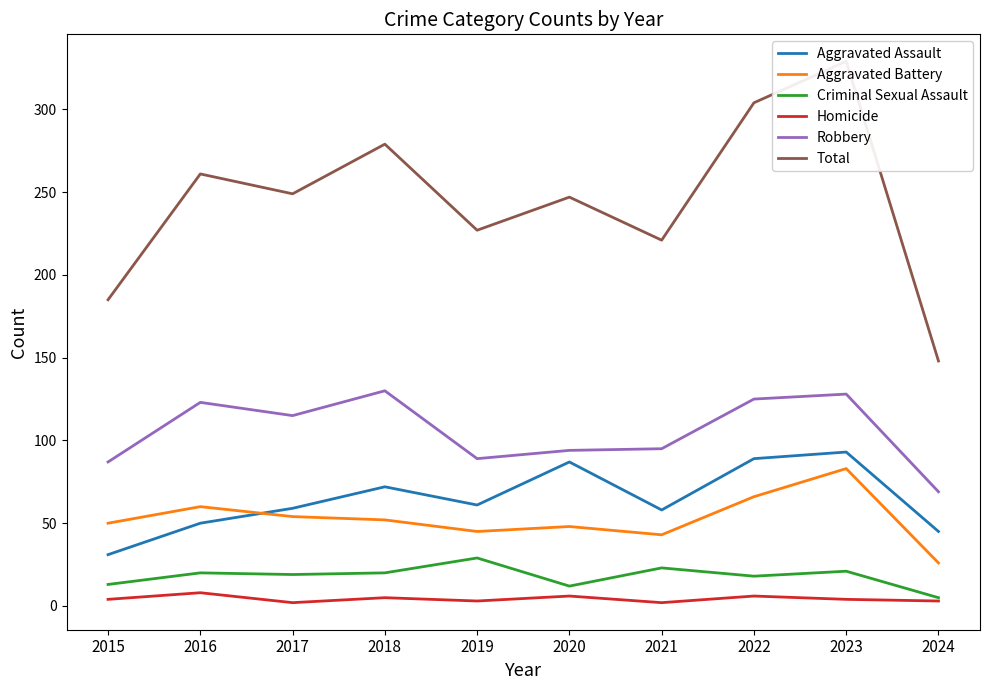

At which category does Criminal Sexual Assault reach its first local peak?

2016